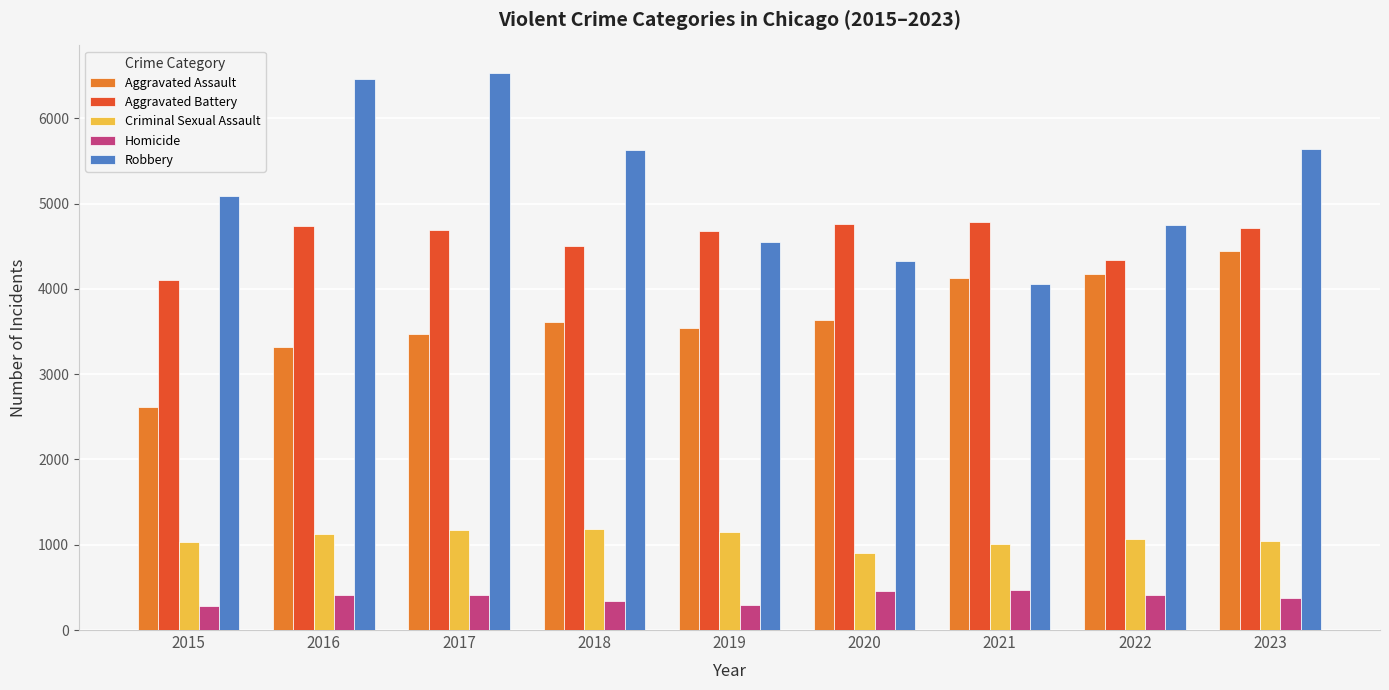

What is the average value of the Robbery series?

5225